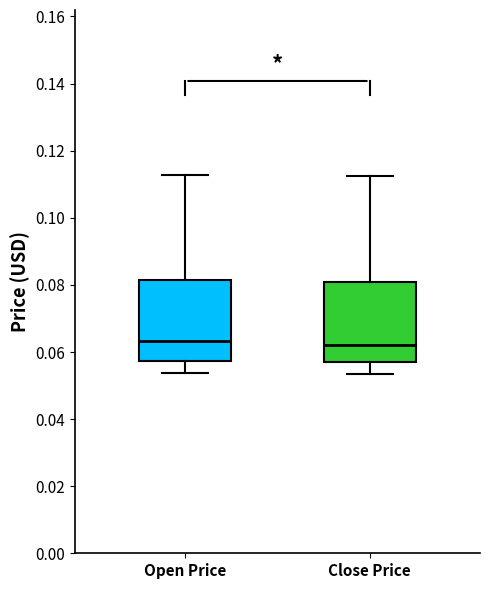

Where does the median line of the box for Open Price sit on the y-axis? The values are not printed on the chart, so give them approximately, as read against the axis.

0.064